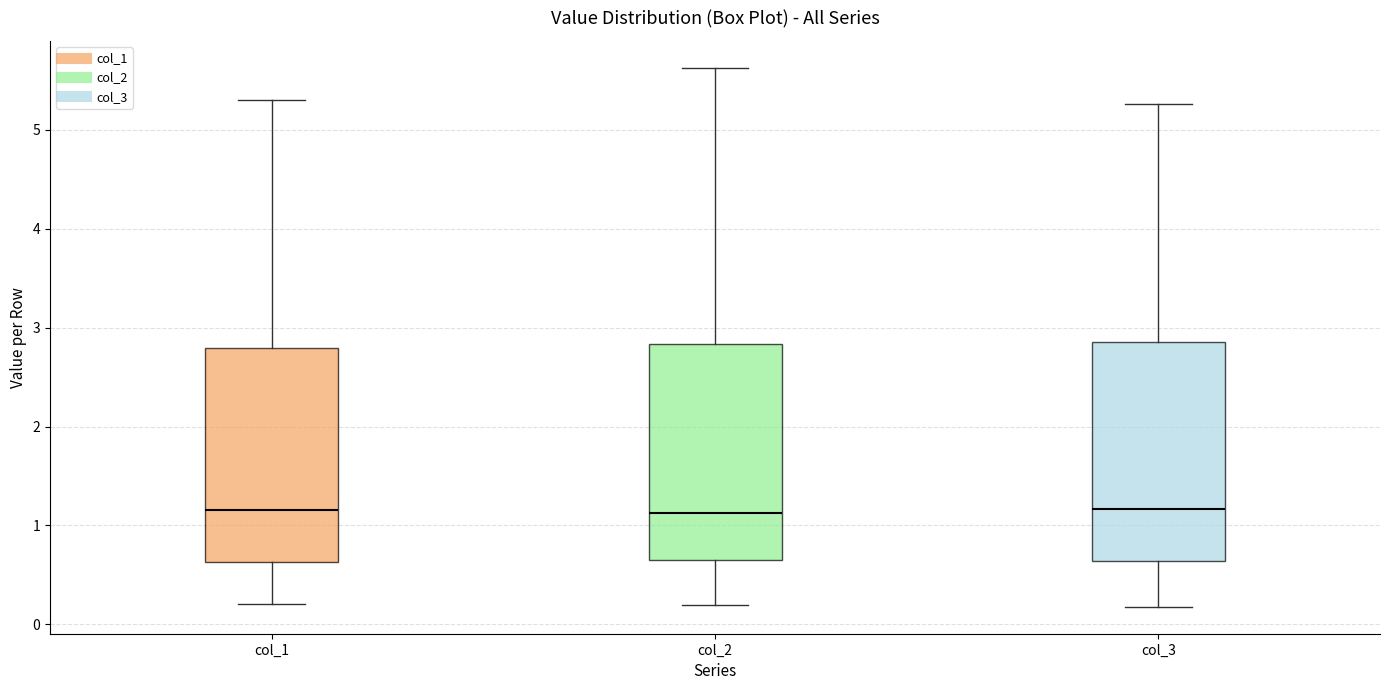

Where is the lower edge of the box for col_2 on the y-axis? The values are not printed on the chart, so give them approximately, as read against the axis.

0.6